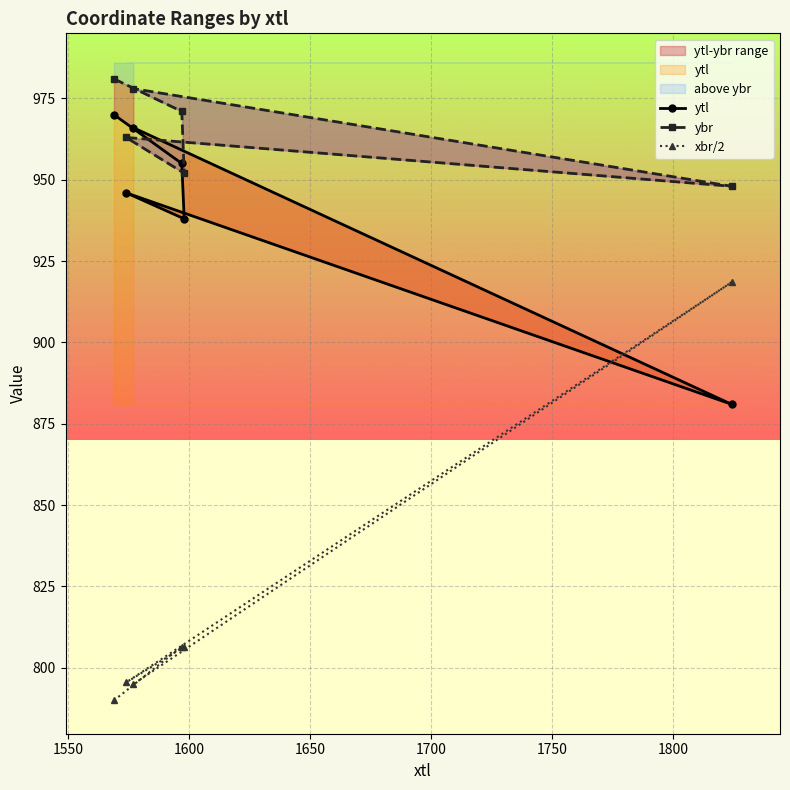

What is the maximum value for xbr/2?

918.5